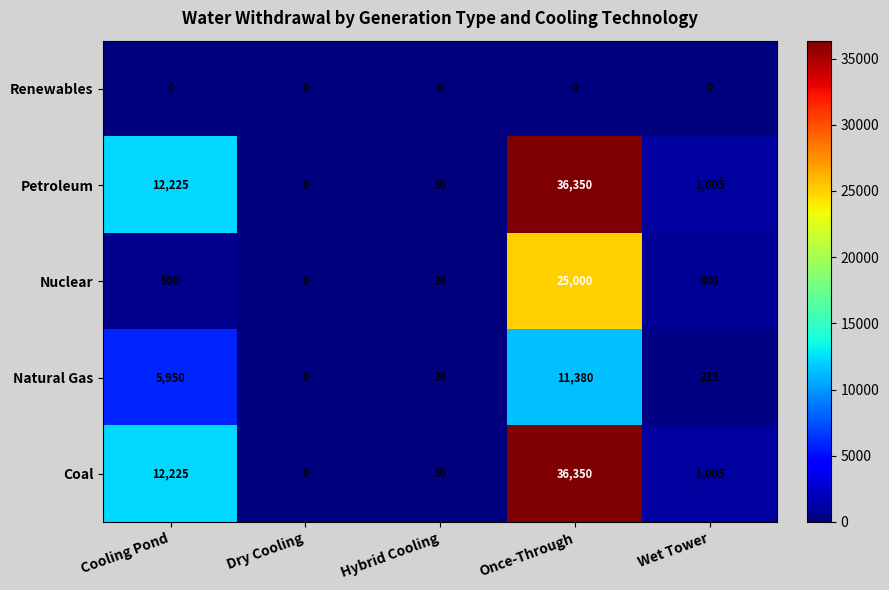

Count the number of categories in the chart.

5